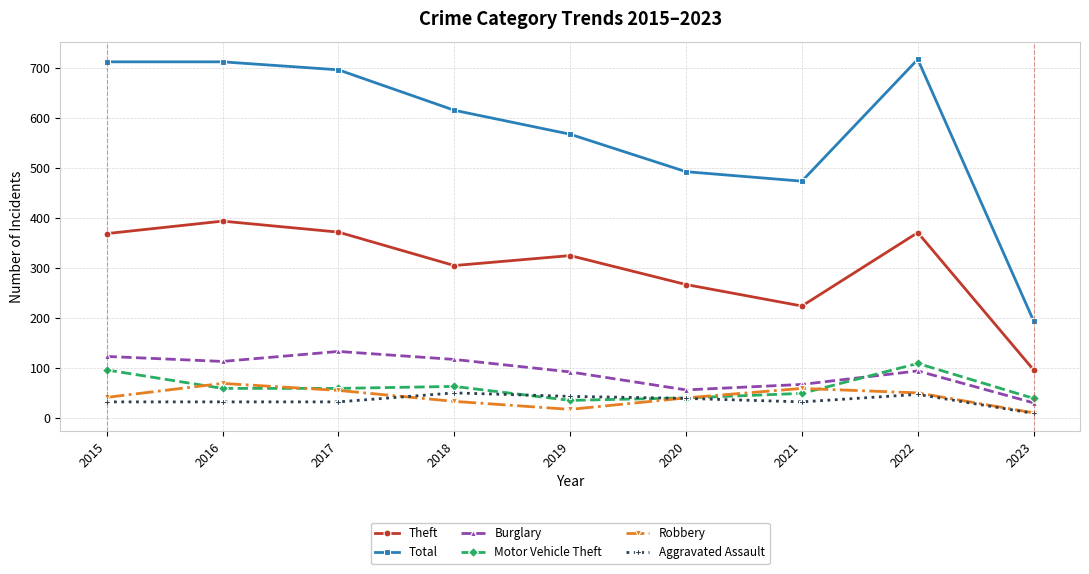

True or false: Motor Vehicle Theft has more than 0 points higher than both neighbors.

True